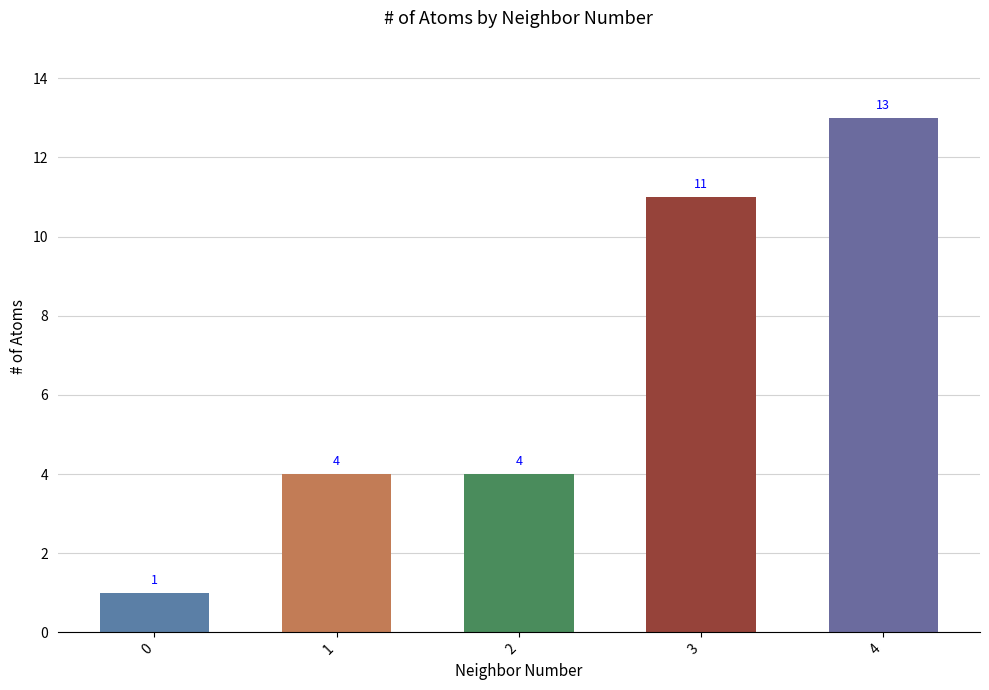

How many bars are there in total?

5